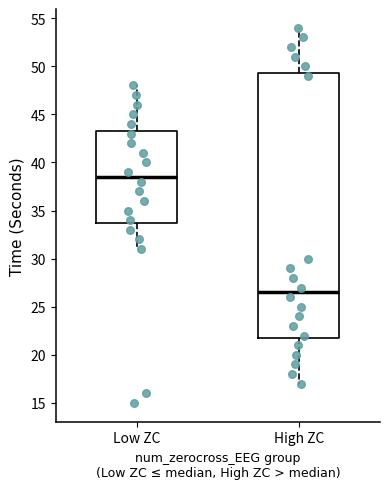

Reading left to right, transcribe this box plot: for each box, give where its median line is, the range the box spans, and where its two whiskers end, as read against the y-axis. The values are not printed on the chart, so give them approximately, as read against the axis.

Low ZC: median 38.5, box 34.0 to 43.5, whiskers 31.0 to 48.0
High ZC: median 26.5, box 22.0 to 49.5, whiskers 17.0 to 54.0